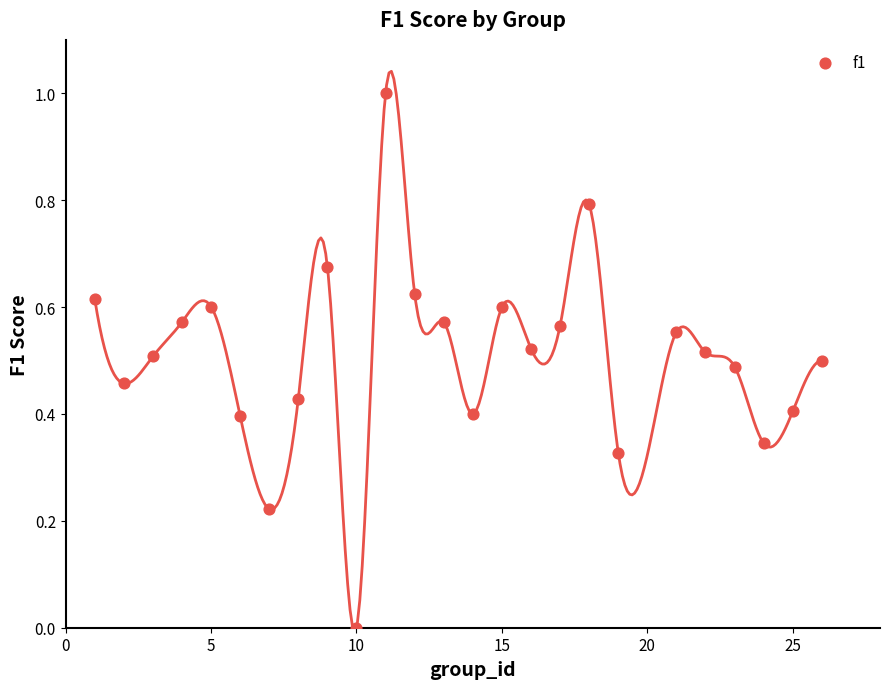

What is the range of Y values (max minus min)?

1.0